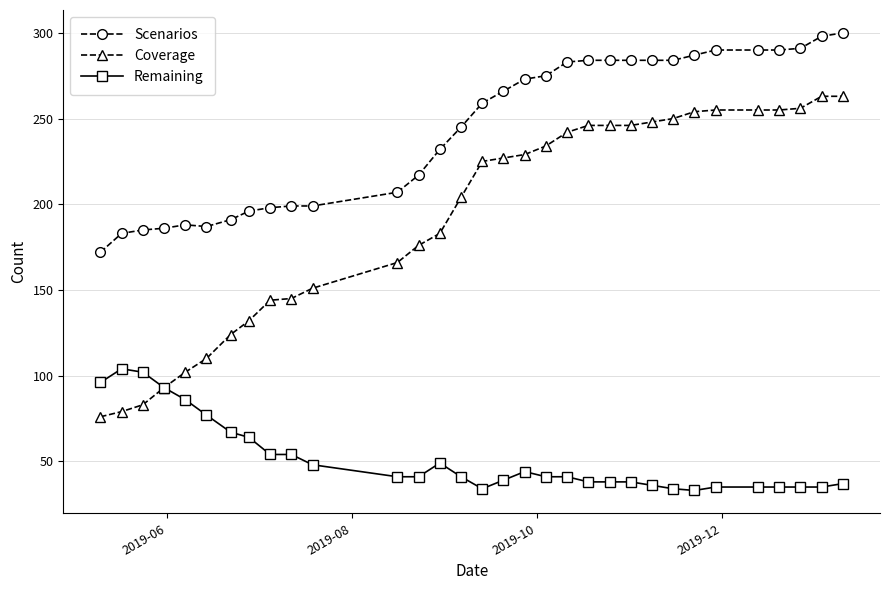

Rank the series by their maximum value, from highest to lowest.

Scenarios, Coverage, Remaining